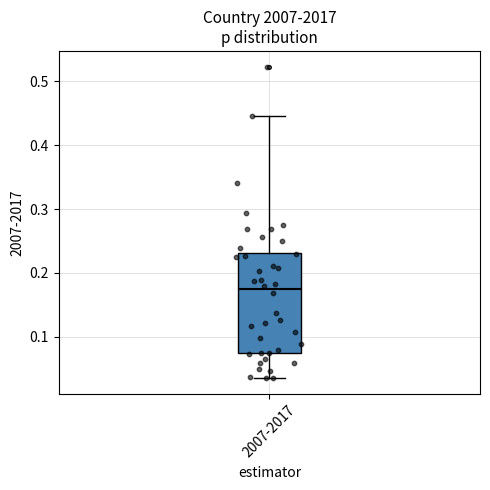

Transcribe this box plot: give where the median line is, the range the box spans, and where the two whiskers end, as read against the y-axis. The values are not printed on the chart, so give them approximately, as read against the axis.

median 0.17, box 0.07 to 0.23, whiskers 0.04 to 0.45